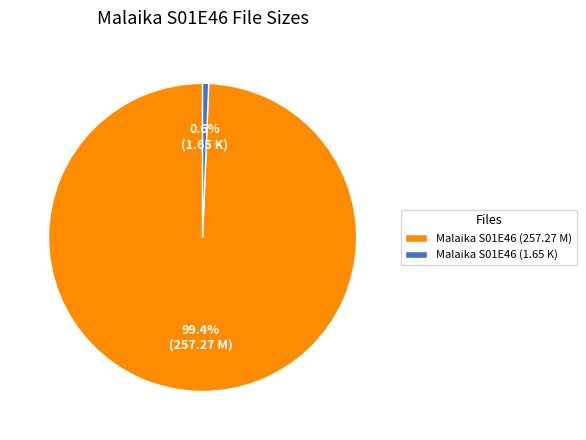

Count the number of slices in the pie.

2